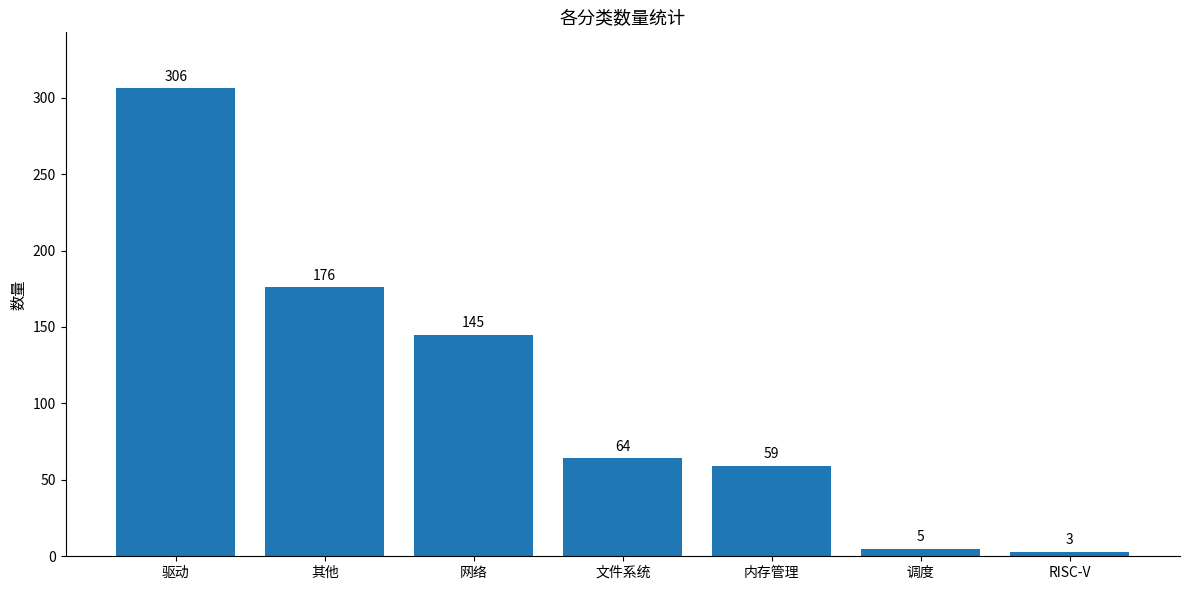

Which label corresponds to the largest value in the chart?

驱动